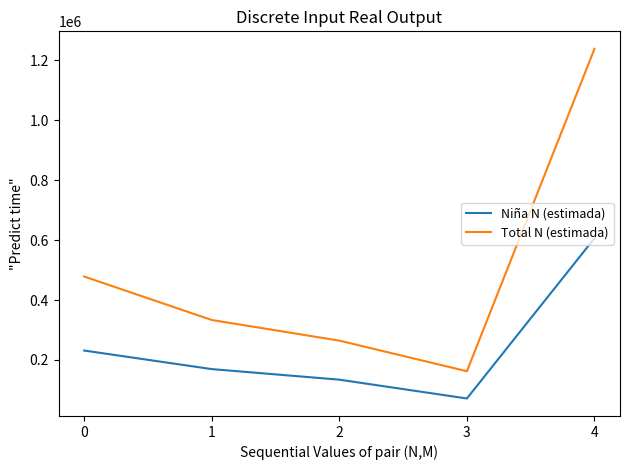

What is the spread (max minus min) of values at 1?

163868